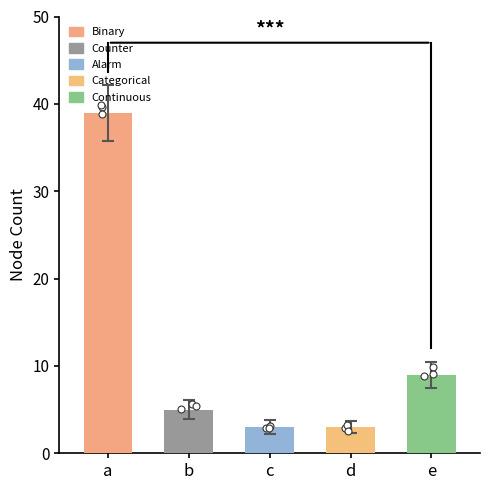

Which series has the largest total across all categories?

Binary